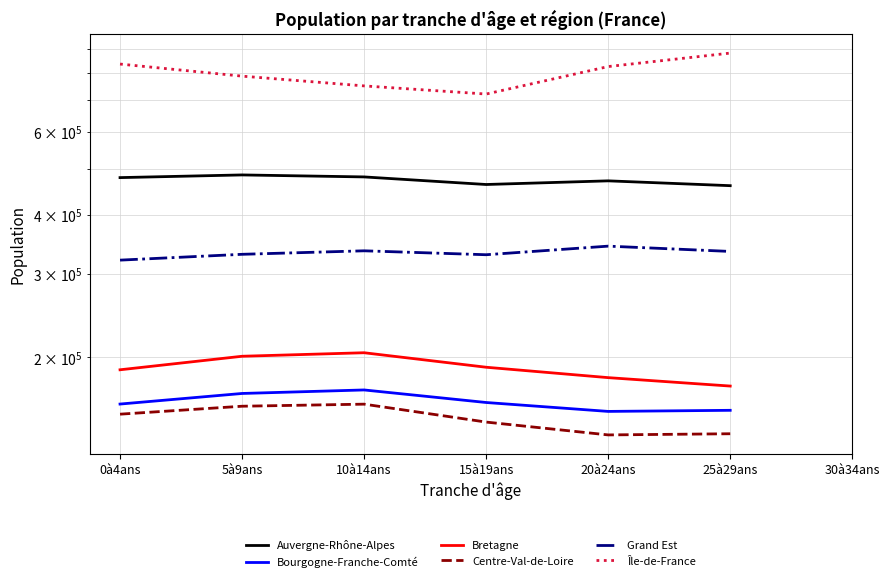

How many lines are shown in the chart?

6